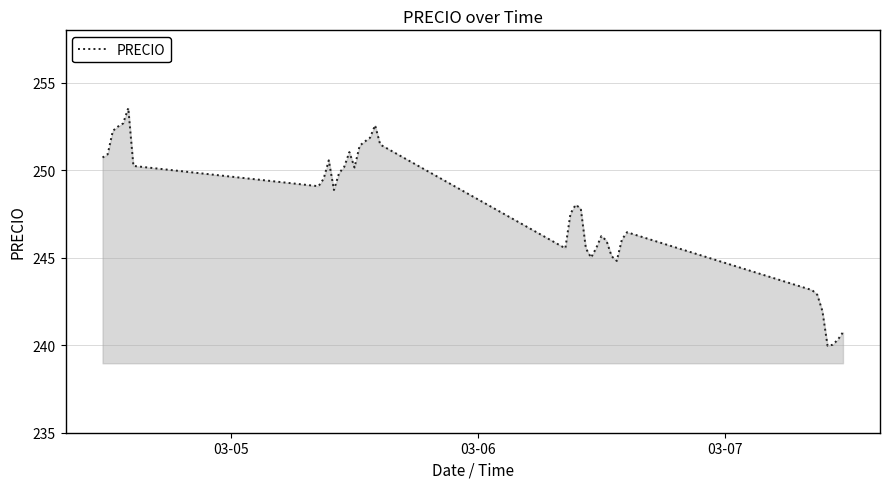

Does the chart display data point markers on the line(s)?

No